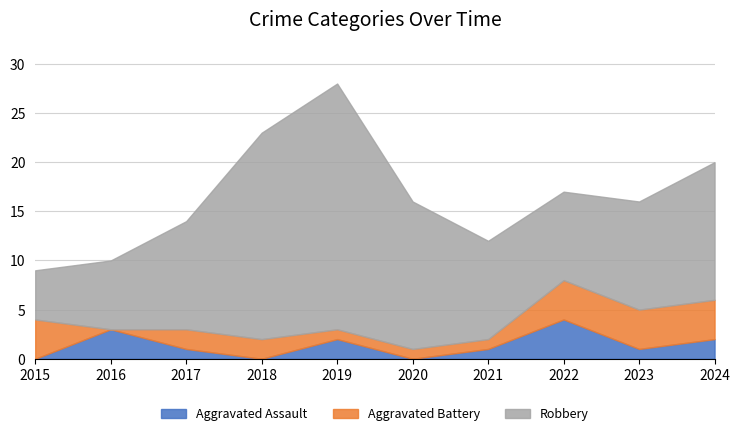

What is the lowest value of the Robbery series?

5